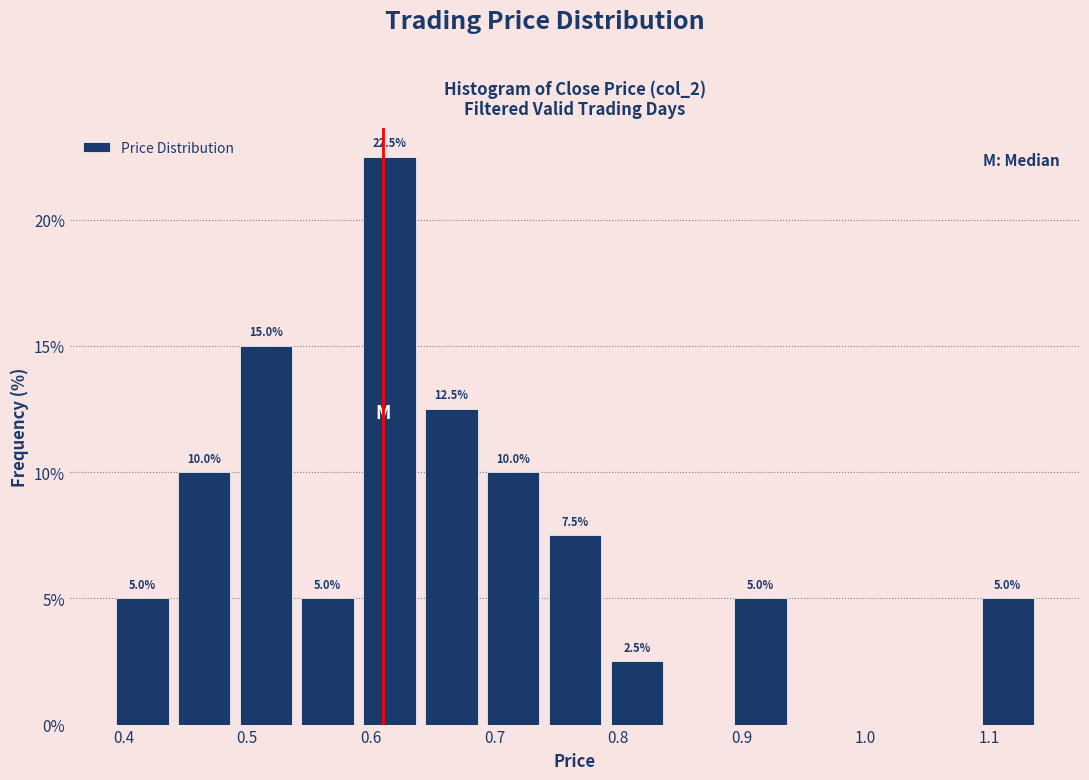

Over which range of the x-axis is the bar tallest?

0.59 to 0.64